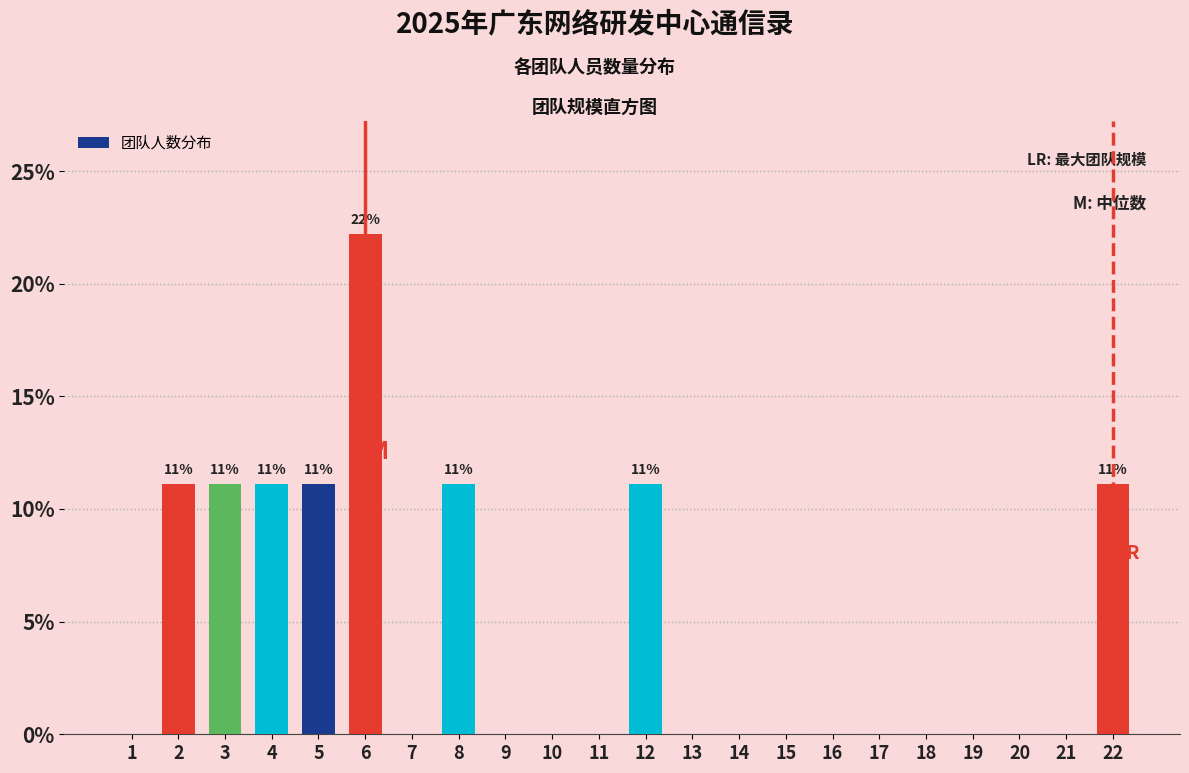

Reading right to left, transcribe all the data shown in this chart.

22=11.1	21=0.0	20=0.0	19=0.0	18=0.0	17=0.0	16=0.0	15=0.0	14=0.0	13=0.0	12=11.1	11=0.0	10=0.0	9=0.0	8=11.1	7=0.0	6=22.2	5=11.1	4=11.1	3=11.1	2=11.1	1=0.0